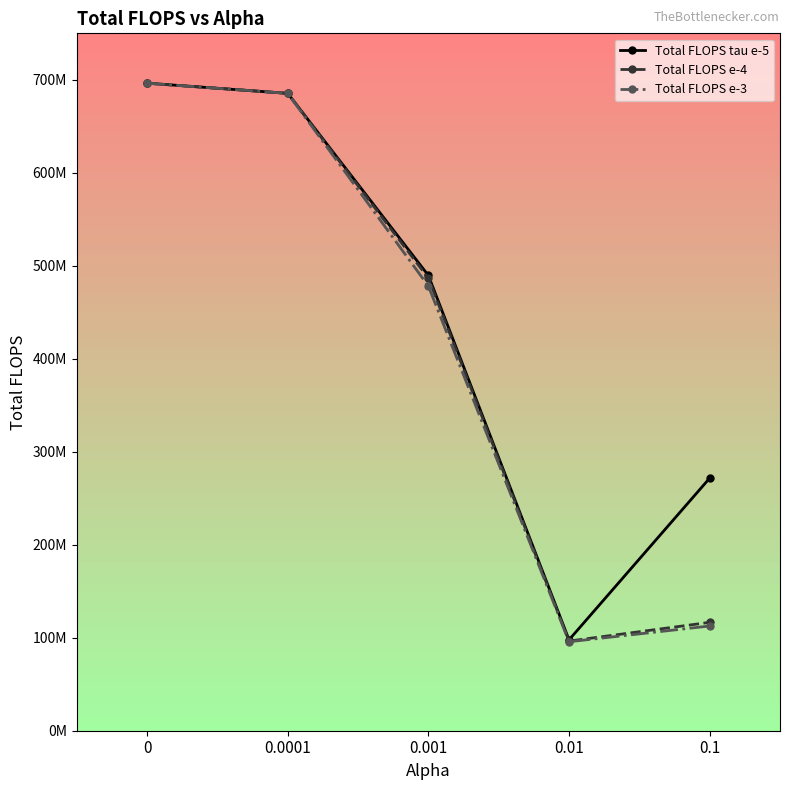

Which category has the lowest value in the Total FLOPS tau e-5 series?

0.01